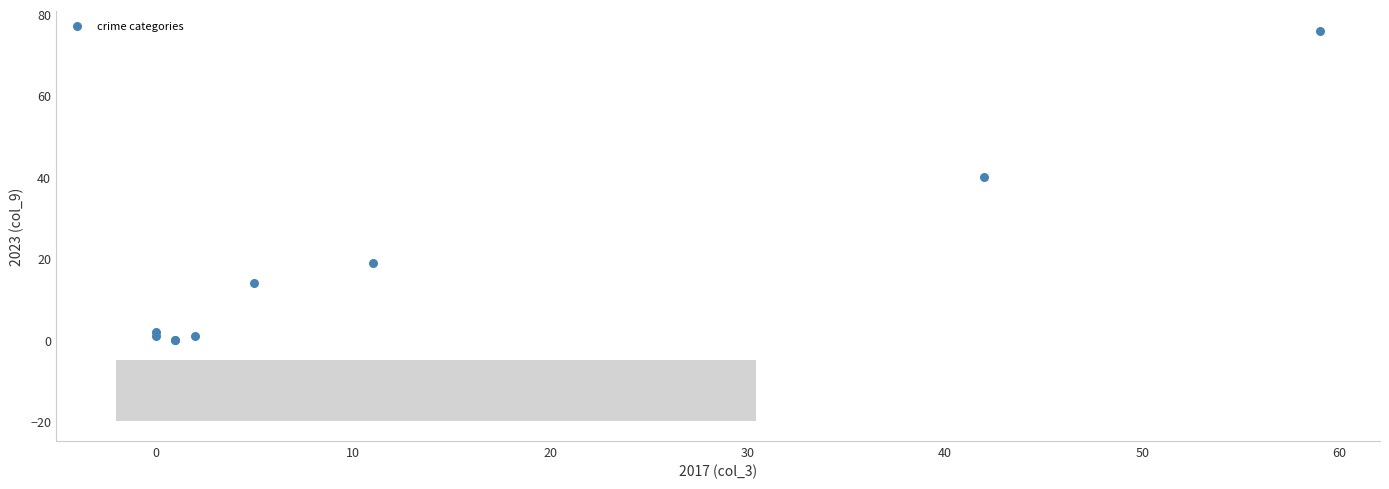

What Y value in the scatter plot is closest to 38?

40